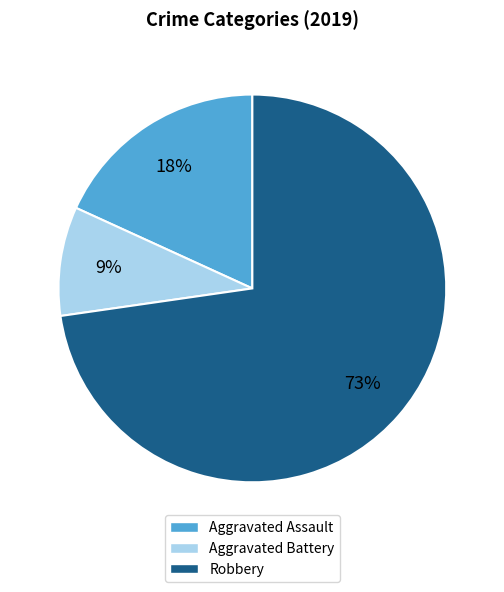

Which slice is the largest?

Robbery